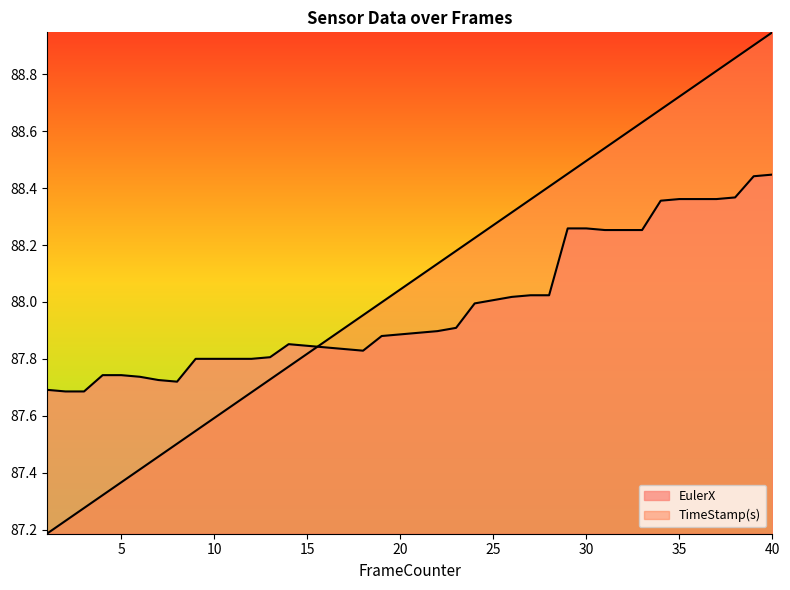

Reading left to right, extract all data points from this chart.

EulerX: 87.7	87.7	87.7	87.7	87.7	87.7	87.7	87.7	87.8	87.8	87.8	87.8	87.8	87.9	87.8	87.8	87.8	87.8	87.9	87.9	87.9	87.9	87.9	88.0	88.0	88.0	88.0	88.0	88.3	88.3	88.3	88.3	88.3	88.4	88.4	88.4	88.4	88.4	88.4	88.4
TimeStamp(s): 87.2	87.2	87.3	87.3	87.4	87.4	87.5	87.5	87.5	87.6	87.6	87.7	87.7	87.8	87.8	87.9	87.9	88.0	88.0	88.0	88.1	88.1	88.2	88.2	88.3	88.3	88.4	88.4	88.5	88.5	88.5	88.6	88.6	88.7	88.7	88.8	88.8	88.9	88.9	88.9